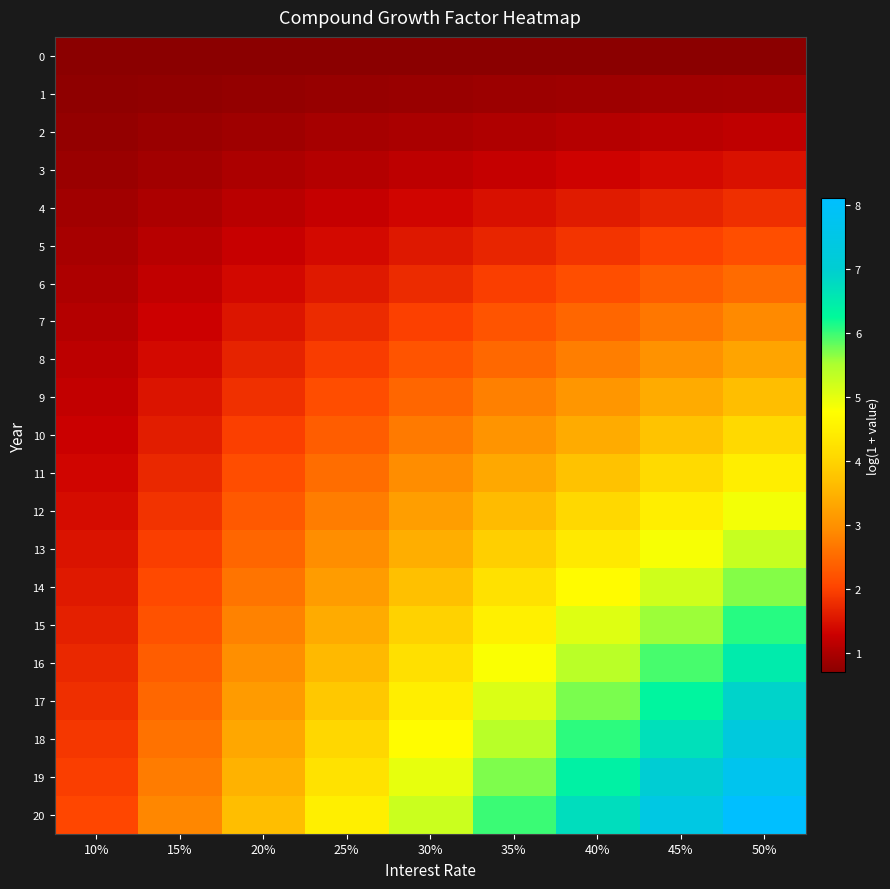

Which series changed the most between 10% and 45%?

20